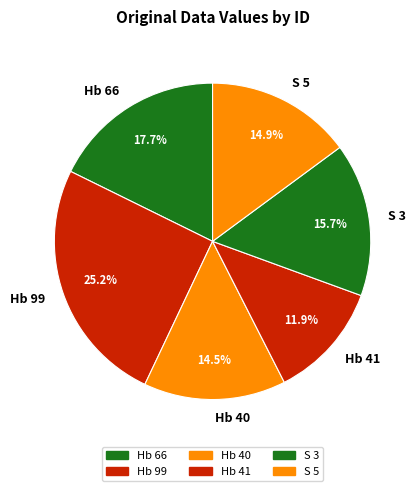

Between S 3 and S 5, which is larger?

S 3